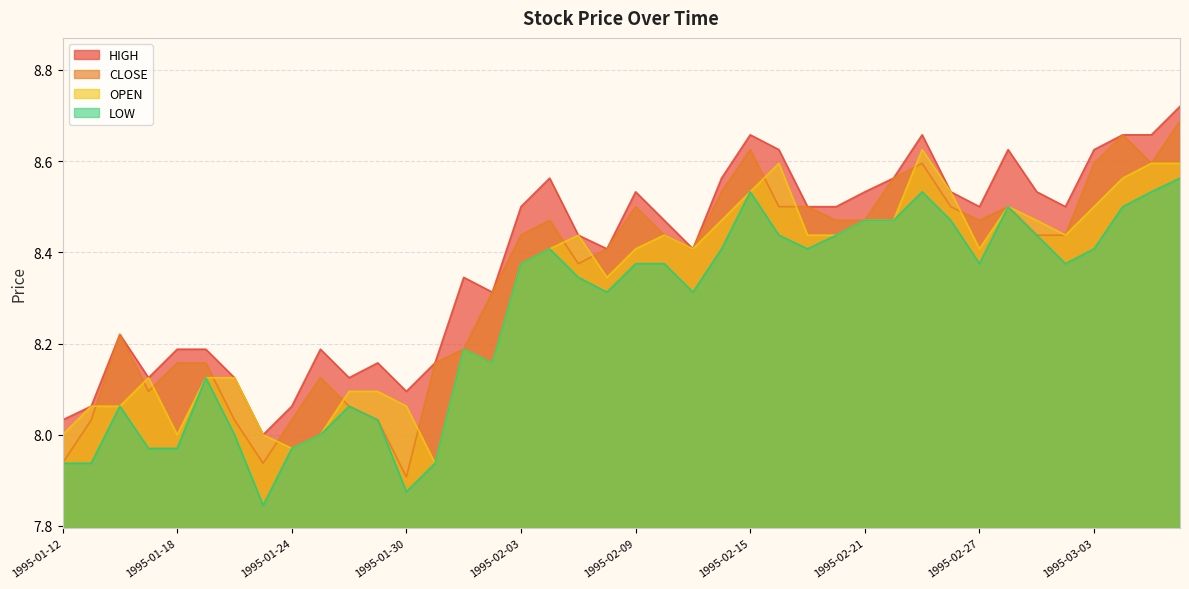

How many data points in HIGH are above 8?

39